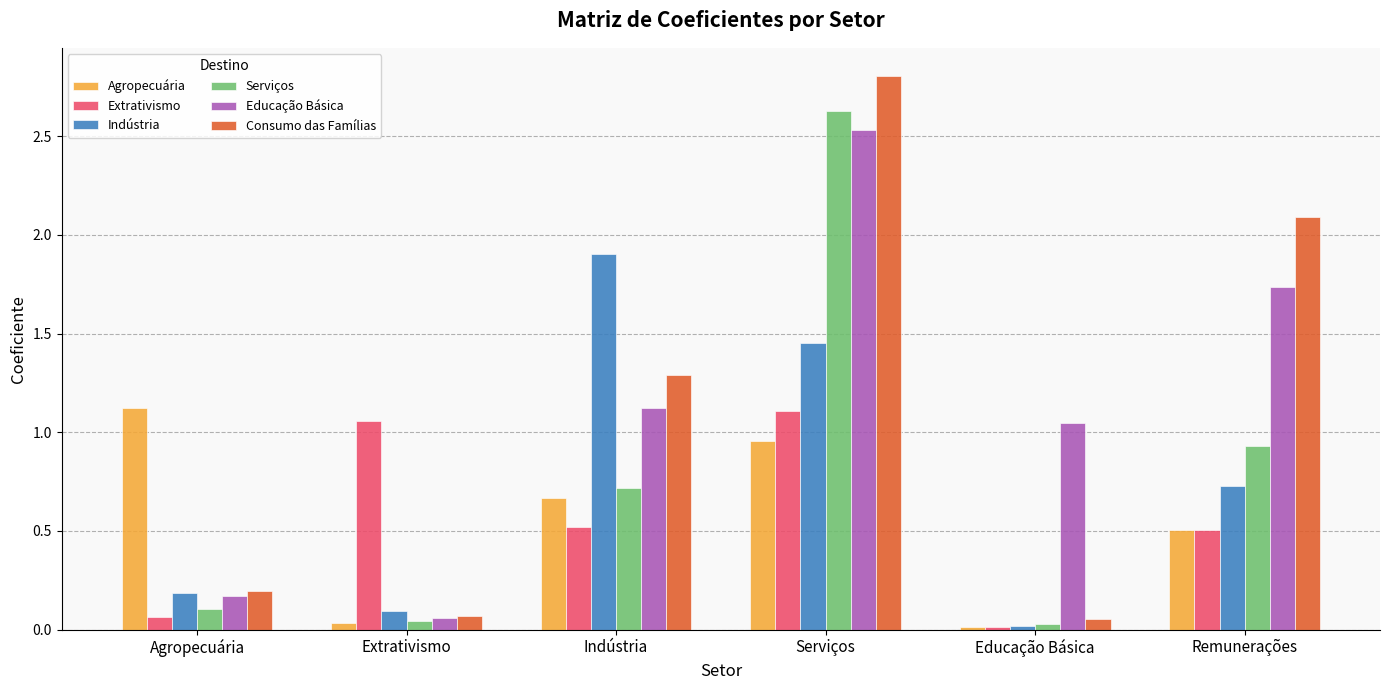

Which series has the widest spread of values?

Consumo das Famílias